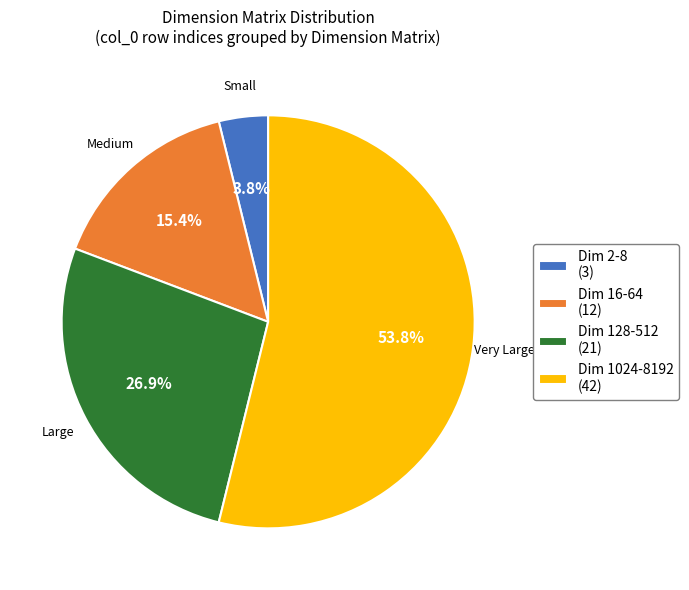

To the nearest percent, what is the average slice percentage?

25%